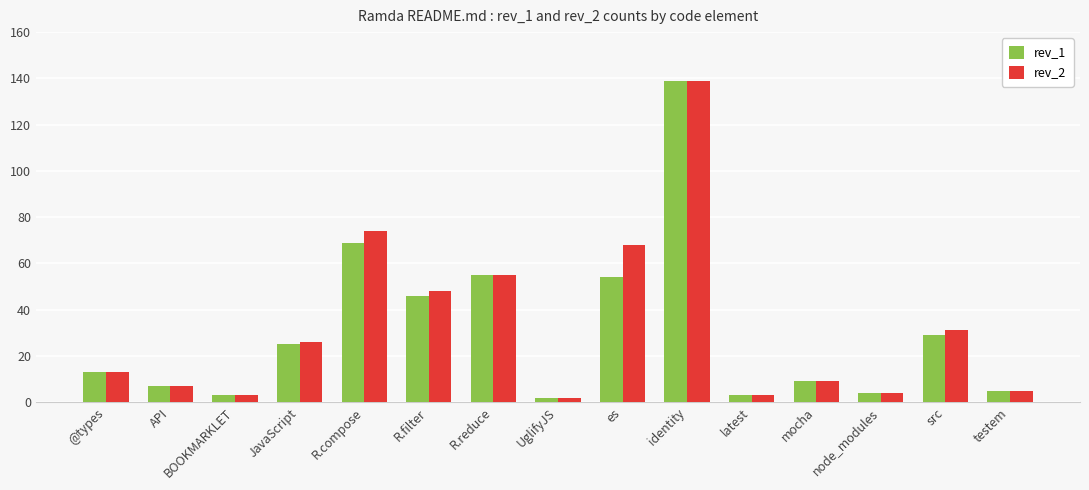

The value of rev_1 at src is 14. True or false?

False